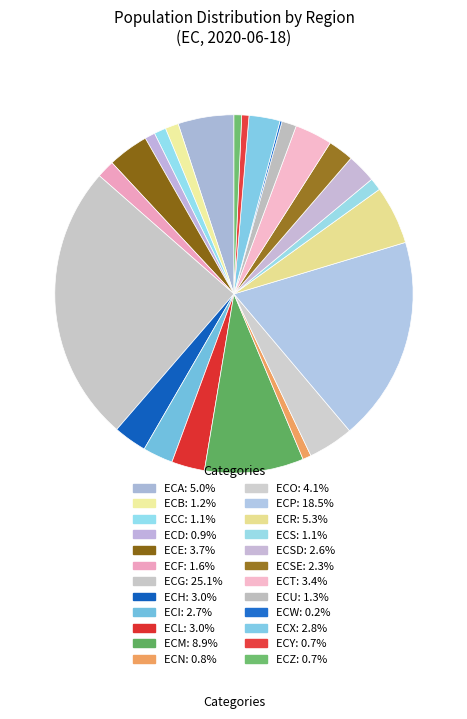

How many slices are in this pie chart?

24